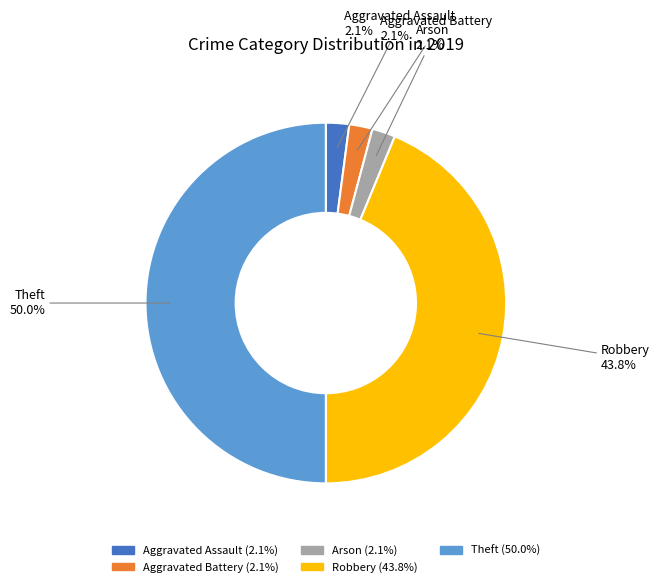

What percentage is NOT represented by Arson?

97.9%